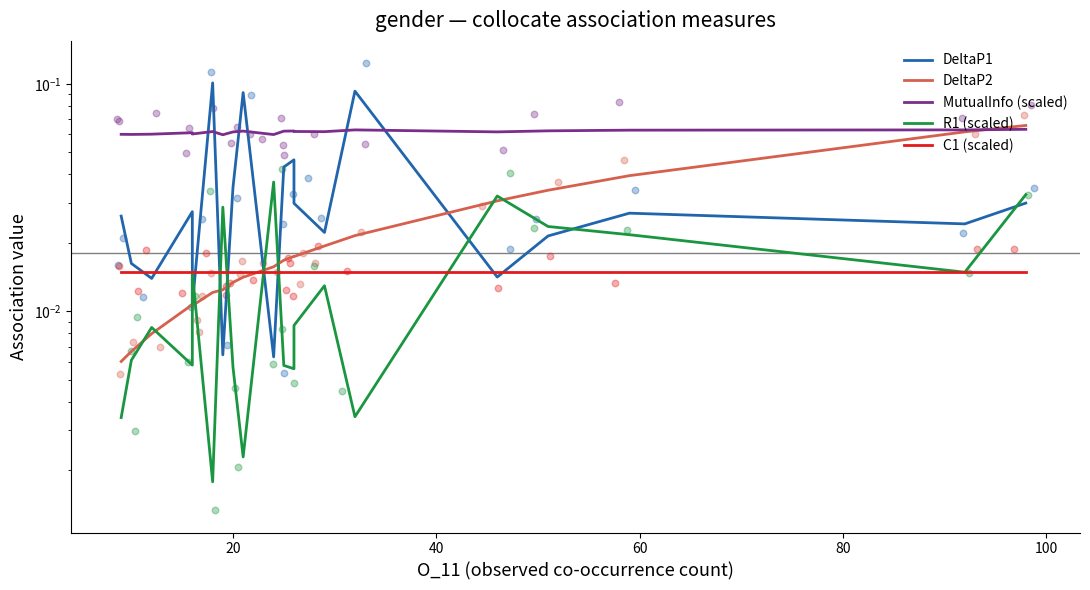

Which series reaches the maximum Y coordinate?

DeltaP1